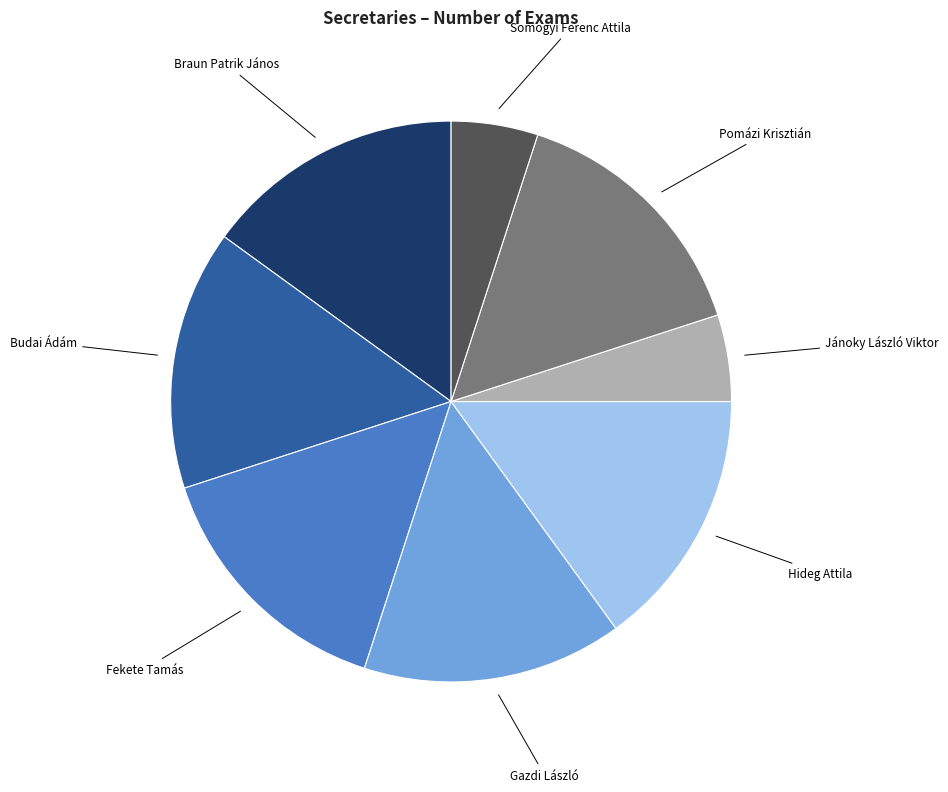

Combined, do Pomázi Krisztián and Gazdi László account for over 50%?

No